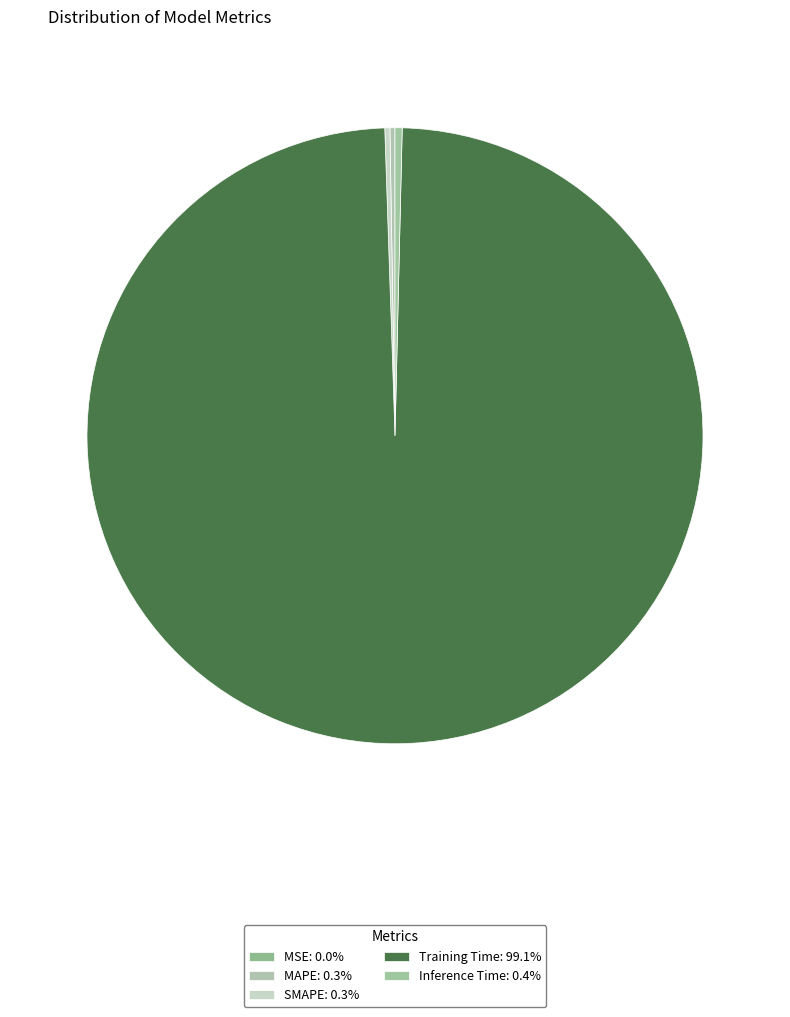

Which category has the smallest portion of the pie?

MSE